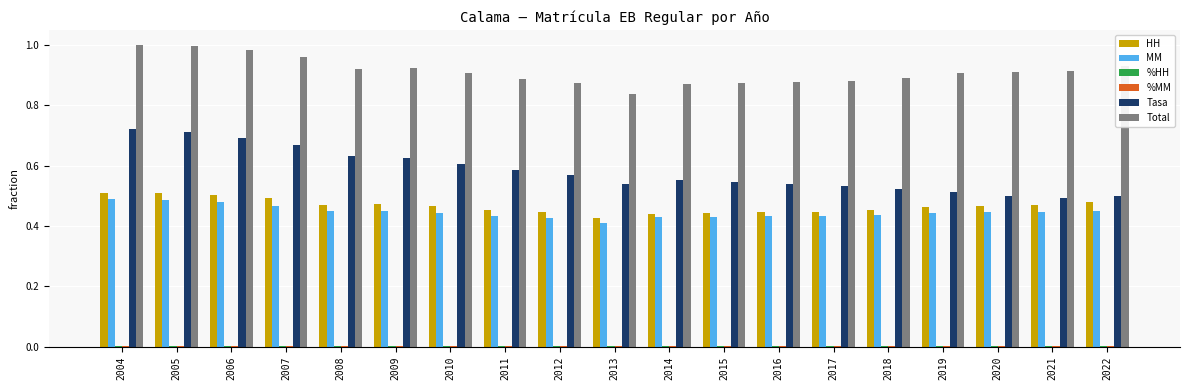

The MM series shows 0.8 at 2014. True or false?

False